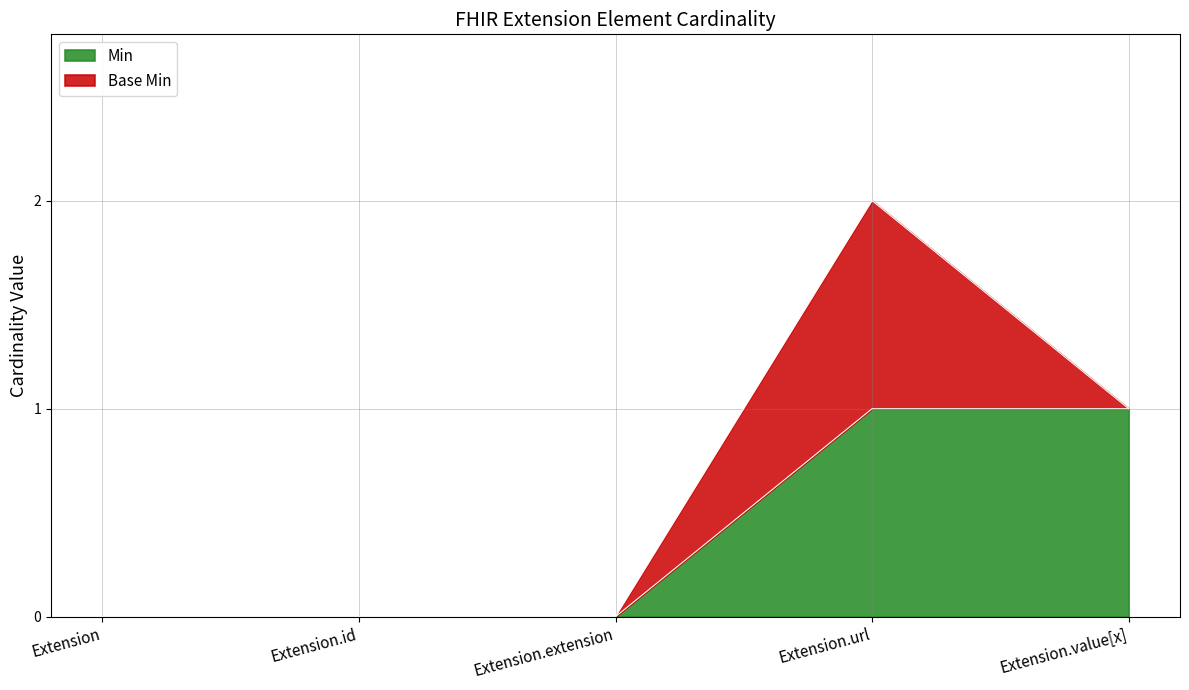

At which category does the chart reach its peak across all series?

Extension.url